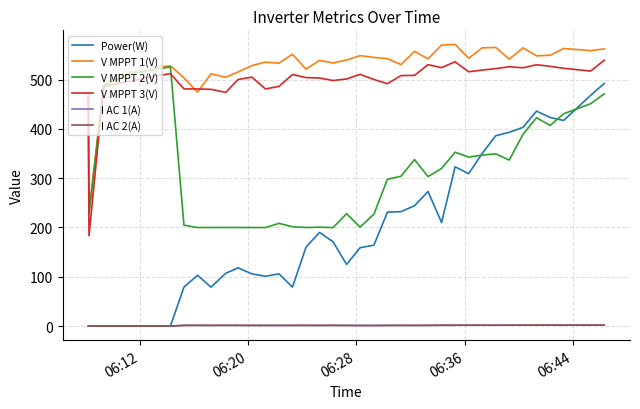

In V MPPT 1(V), how many points are lower than both neighbors (excluding endpoints)?

12